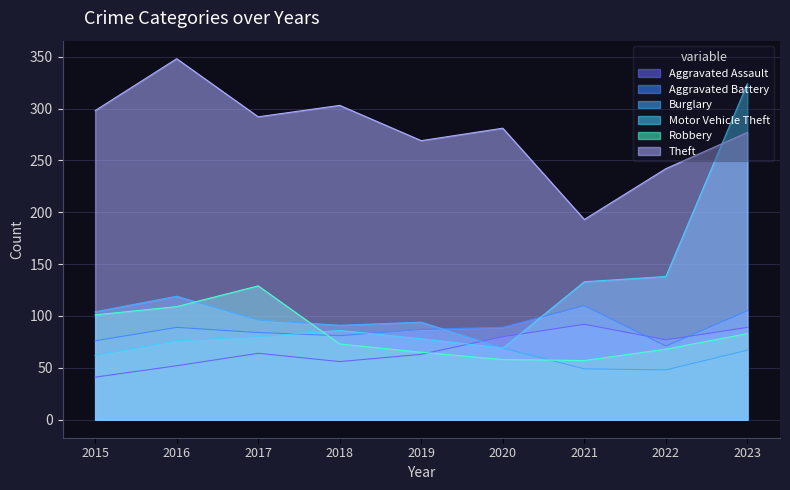

Reading left to right, transcribe all the data shown in this chart.

Aggravated Assault: 41	52	64	56	63	80	92	77	89
Aggravated Battery: 76	89	84	81	87	89	110	71	105
Burglary: 104	119	96	91	94	69	49	48	67
Motor Vehicle Theft: 62	76	80	86	78	69	133	138	324
Robbery: 101	109	129	73	65	58	57	68	83
Theft: 298	348	292	303	269	281	193	242	277